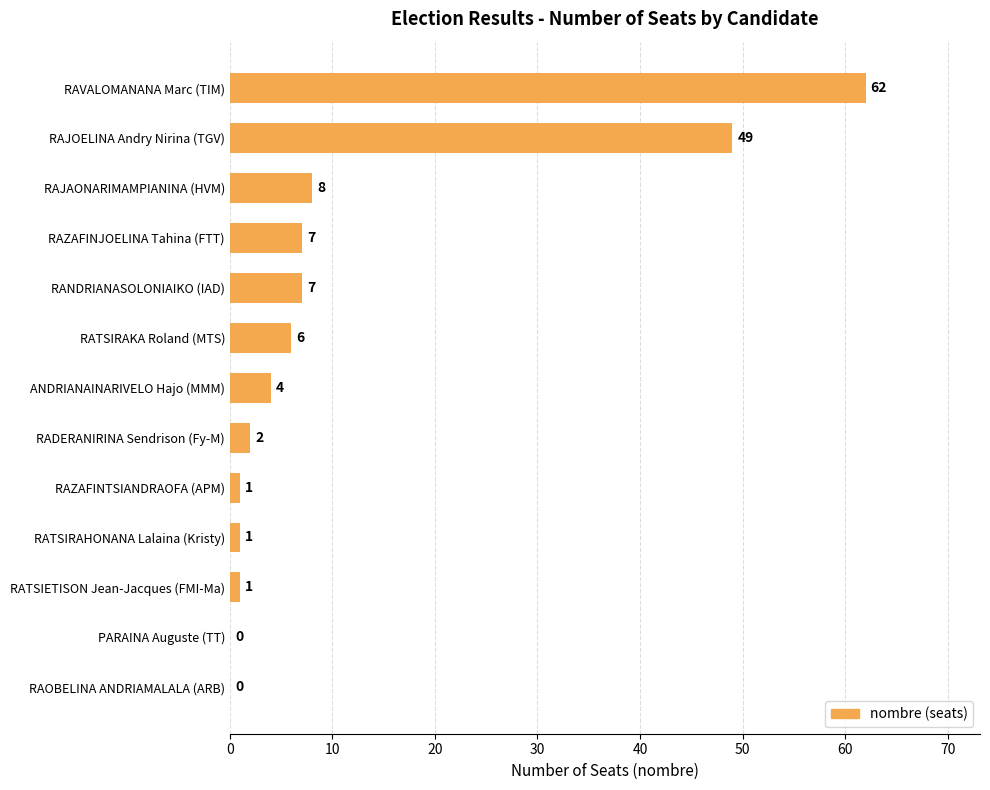

Reading bottom to top, what are all the values shown in this chart?

RAOBELINA ANDRIAMALALA (ARB)=0	PARAINA Auguste (TT)=0	RATSIETISON Jean-Jacques (FMI-Ma)=1	RATSIRAHONANA Lalaina (Kristy)=1	RAZAFINTSIANDRAOFA (APM)=1	RADERANIRINA Sendrison (Fy-M)=2	ANDRIANAINARIVELO Hajo (MMM)=4	RATSIRAKA Roland (MTS)=6	RANDRIANASOLONIAIKO (IAD)=7	RAZAFINJOELINA Tahina (FTT)=7	RAJAONARIMAMPIANINA (HVM)=8	RAJOELINA Andry Nirina (TGV)=49	RAVALOMANANA Marc (TIM)=62